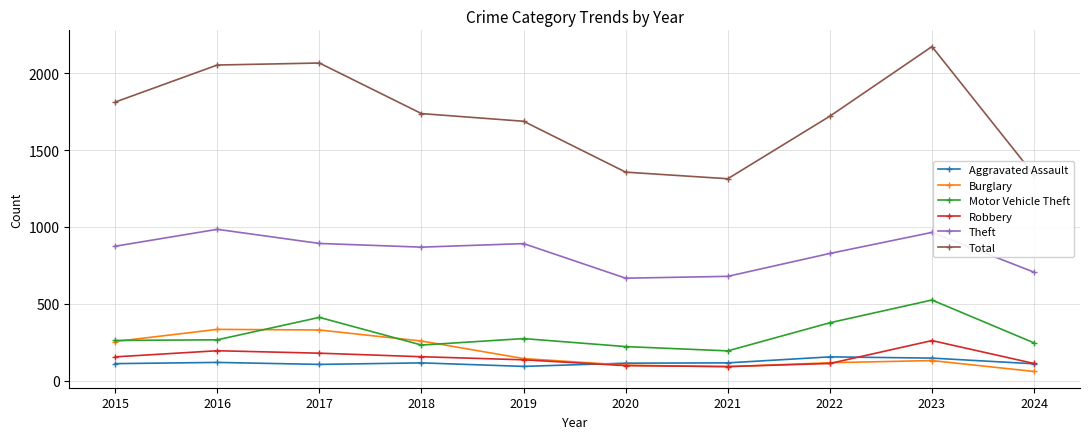

At how many categories does at least one series exceed 1408?

7